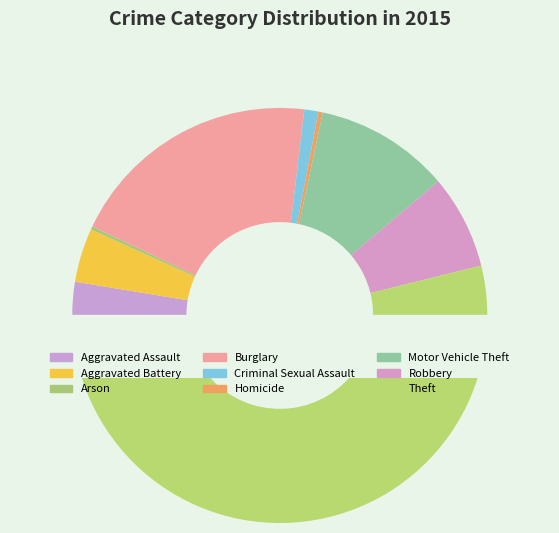

Which category accounts for the majority?

Theft